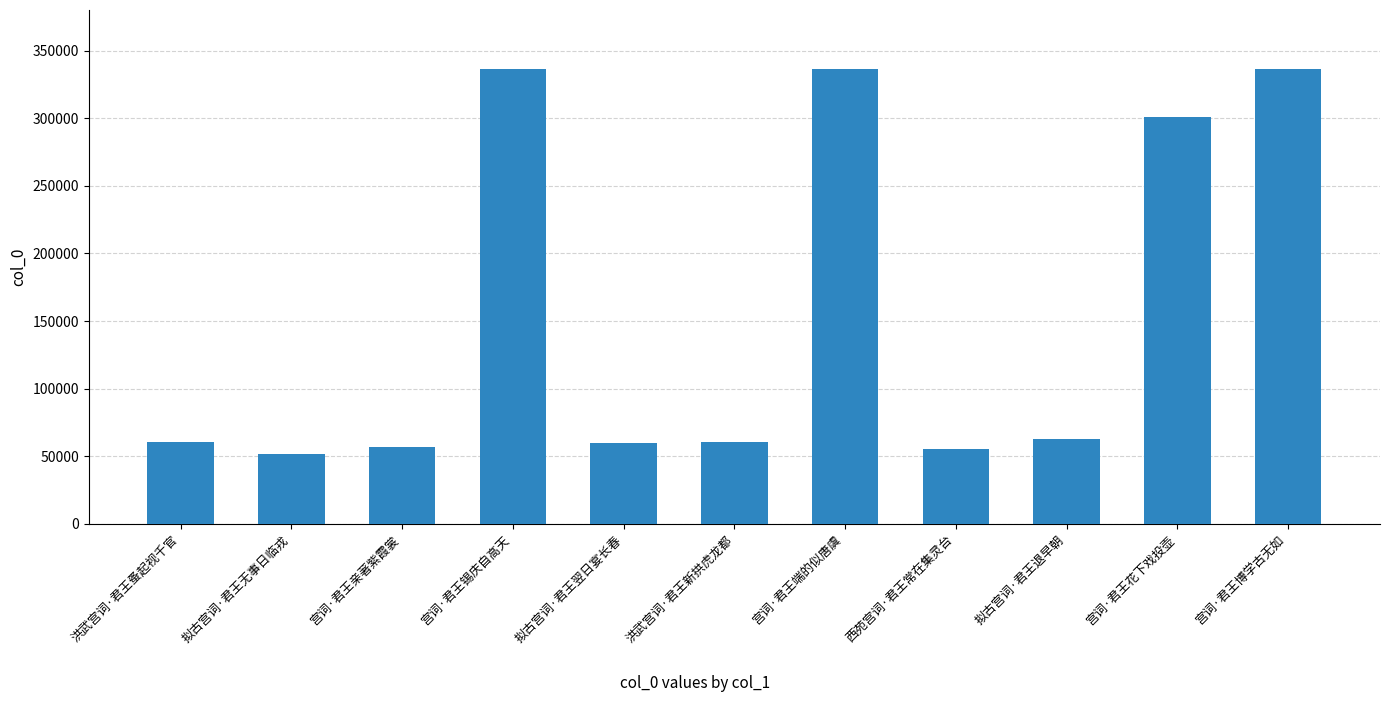

Between 拟古宫词·君王退早朝 and 宫词·君王博学古无如, which is larger?

宫词·君王博学古无如